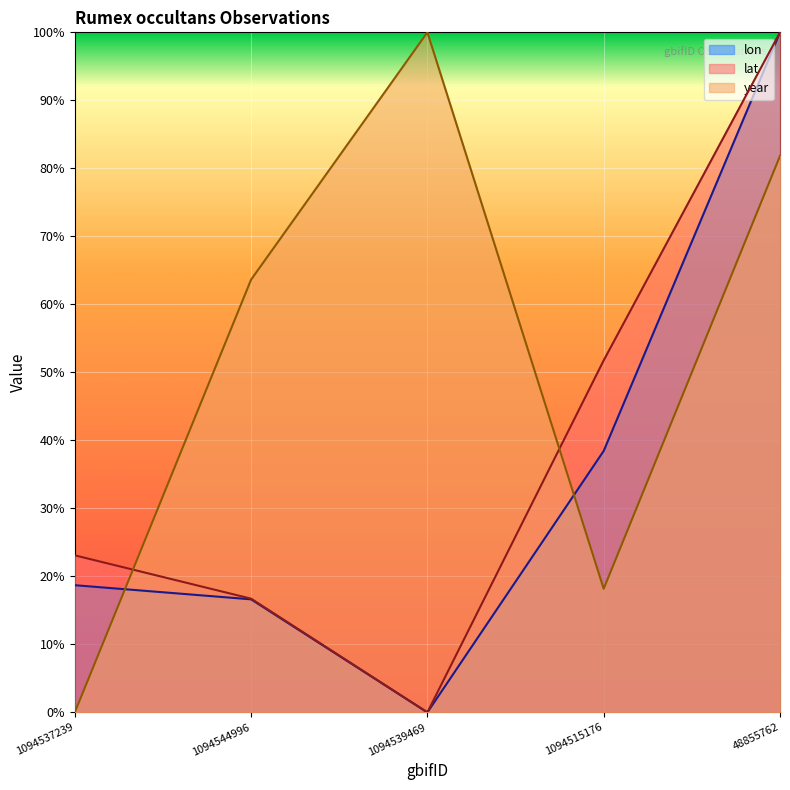

List the series in order of their overall mean, lowest first.

lon, lat, year